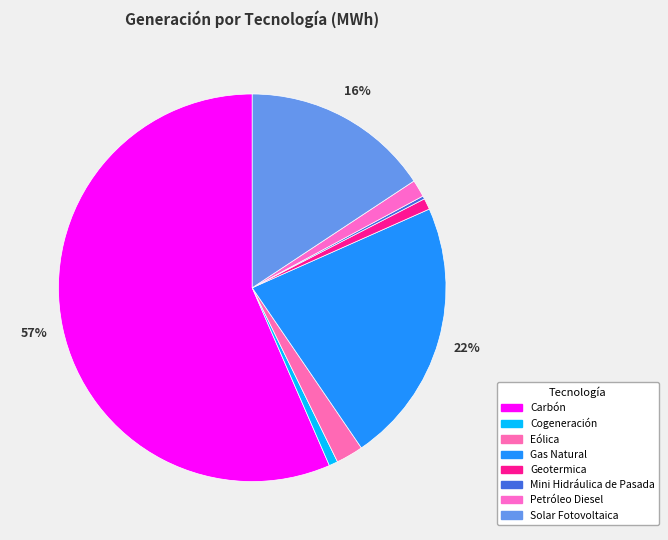

What is the change in value from Carbón to Cogeneración?

-1172815.6